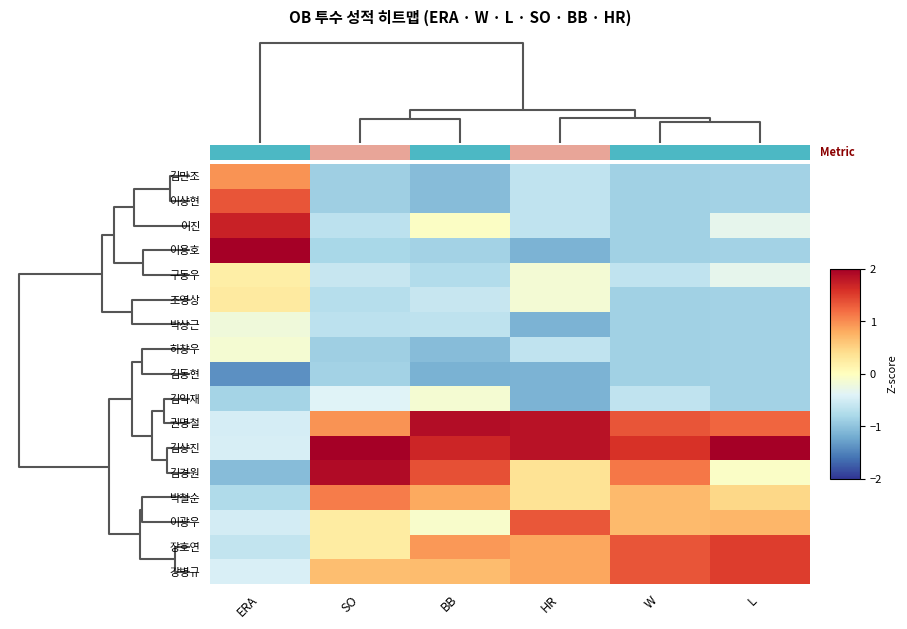

What is the difference between the maximum and minimum values in the 김익재 series?

1.0